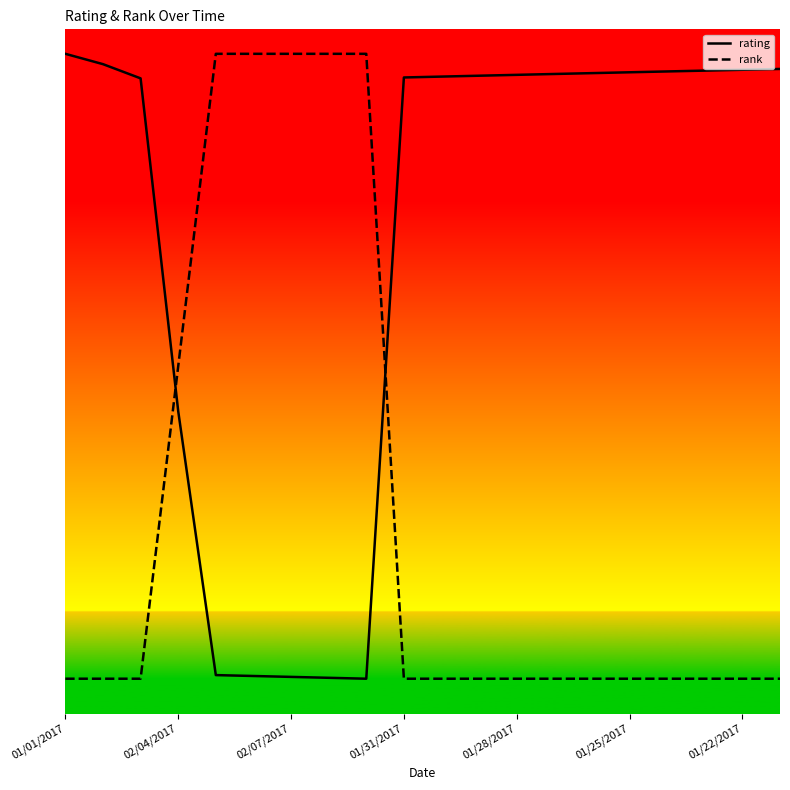

What is the label of the 15th point from the left?

14